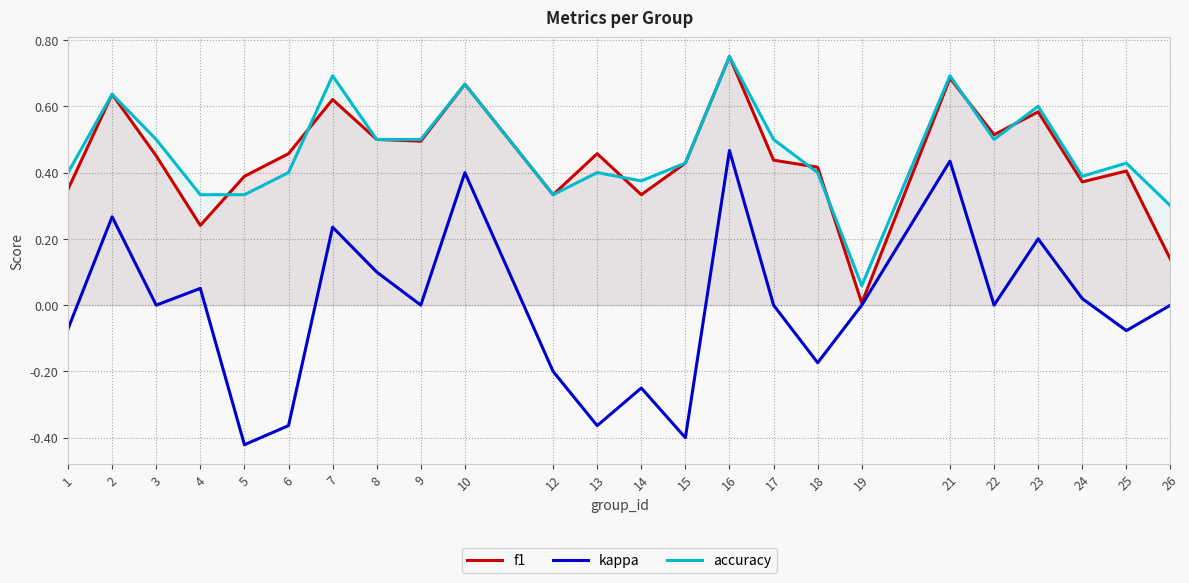

What is the smallest value displayed?

-0.4